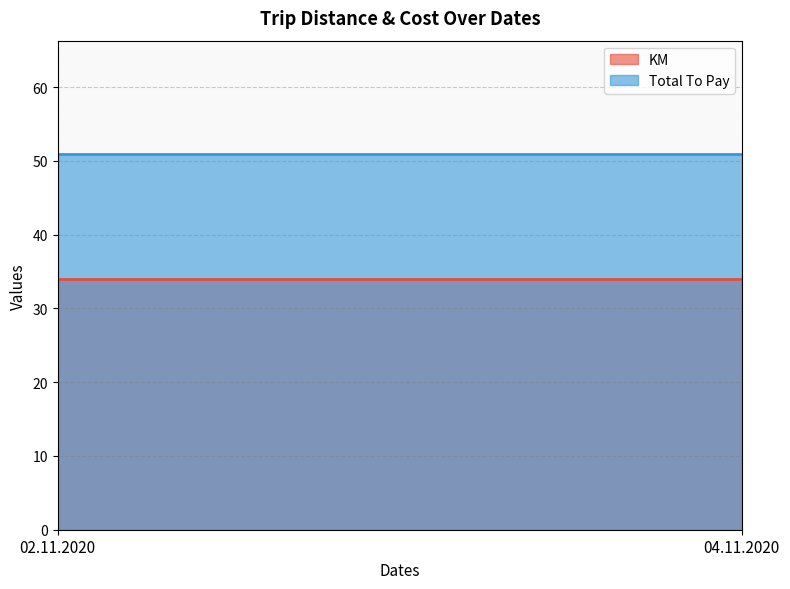

What is the minimum value shown in the chart?

34